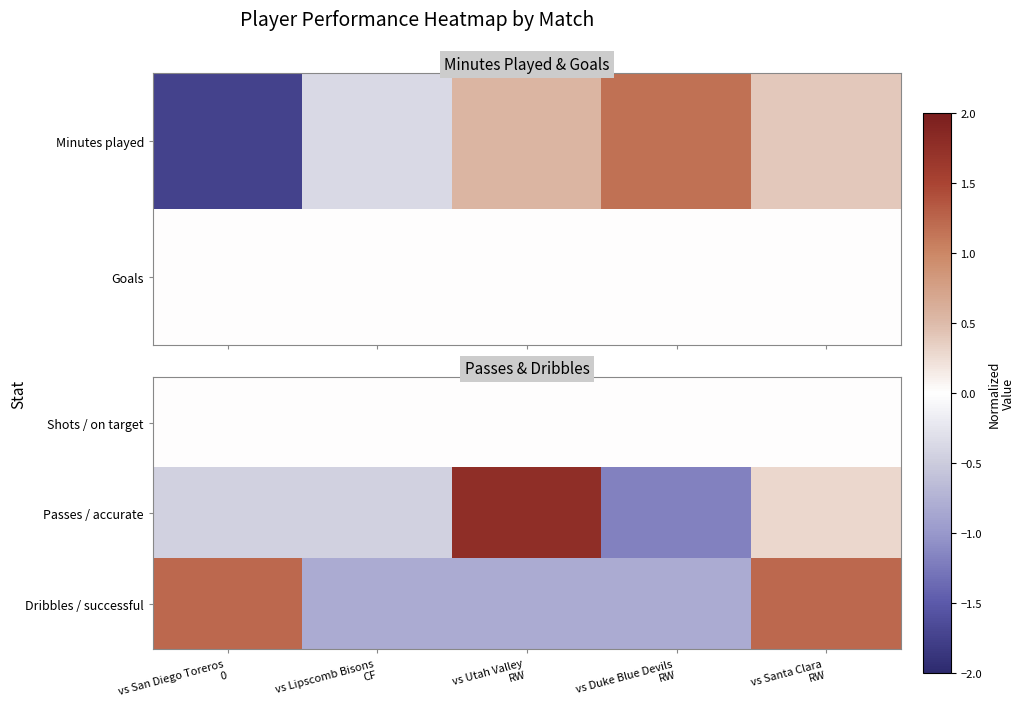

What value does the Dribbles / successful series have at vs Santa Clara RW?

1.2